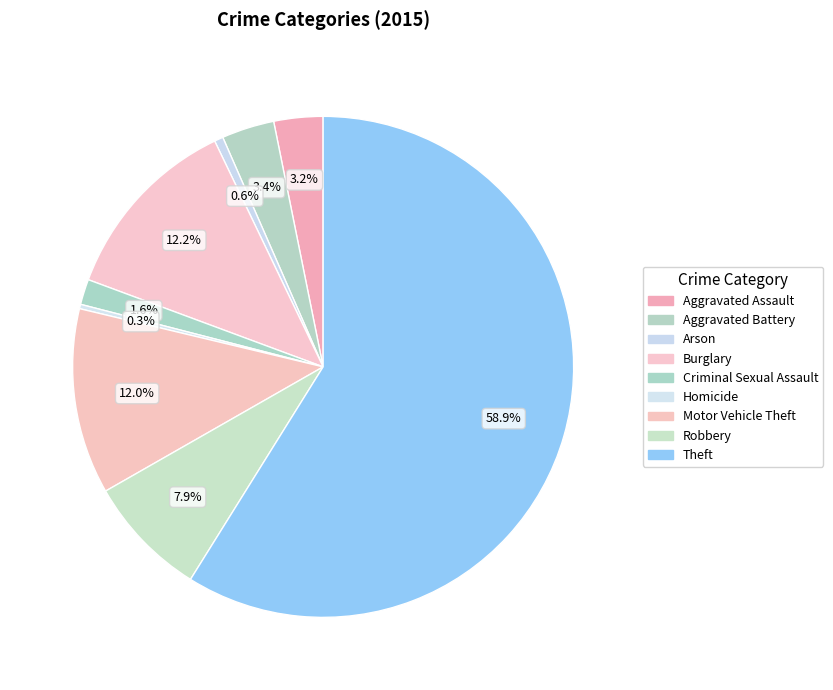

To the nearest percent, what percentage of the pie is Burglary?

12%